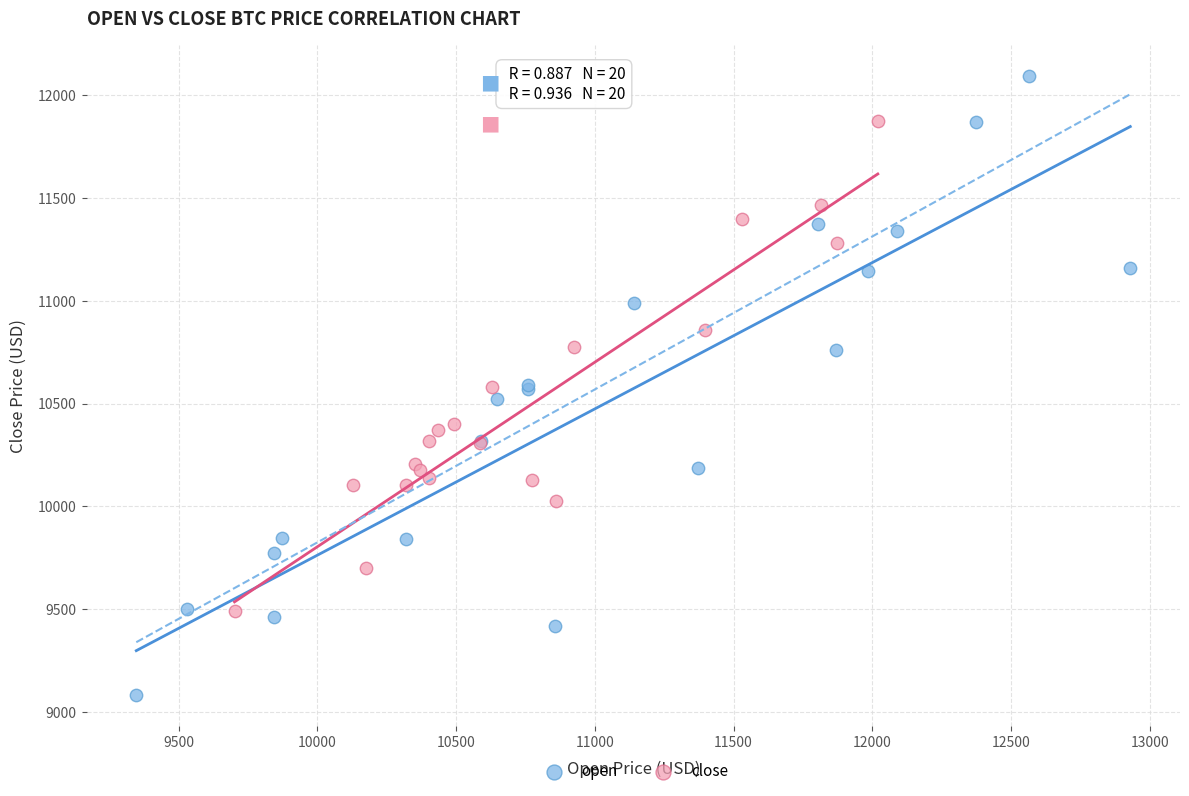

Which series has the widest spread of Y values?

open